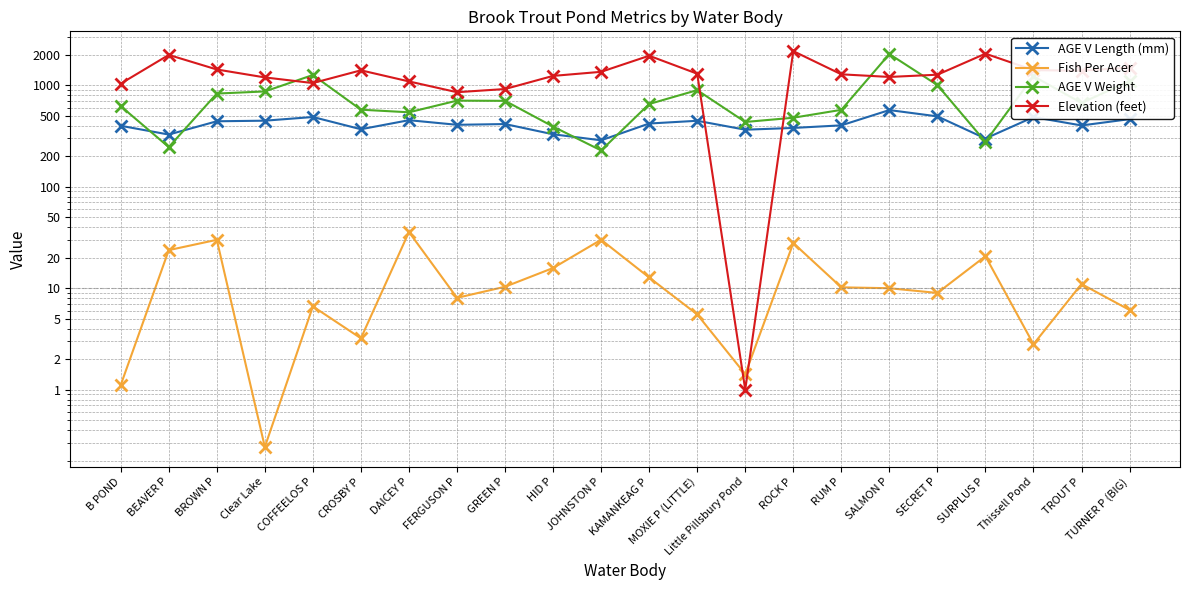

What are all the series names shown in the legend?

AGE V Length (mm), Fish Per Acer, AGE V Weight, Elevation (feet)